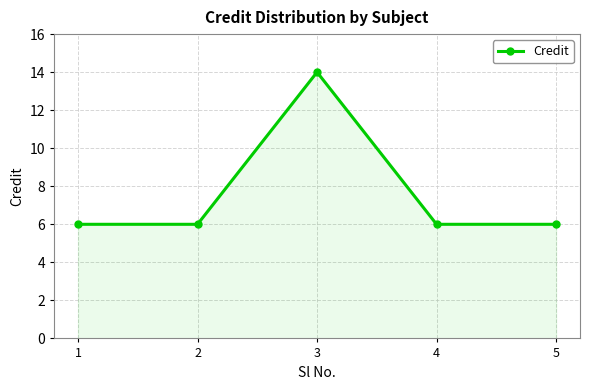

What is the change in value from 2 to 3?

+8